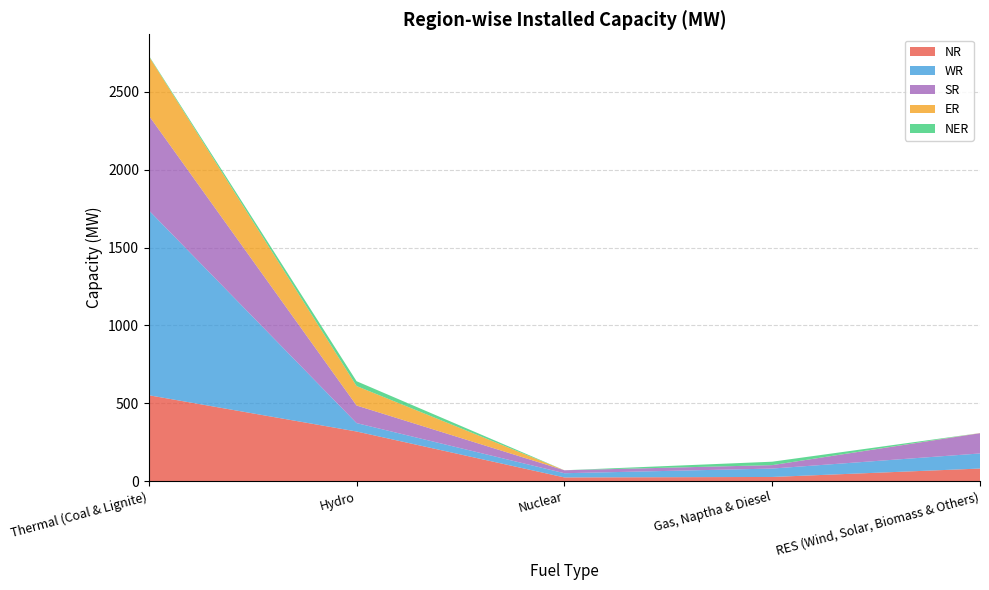

Reading left to right, extract all data points from this chart.

NR: Thermal (Coal & Lignite)=551	Hydro=318	Nuclear=23	Gas, Naptha & Diesel=26	RES (Wind, Solar, Biomass & Others)=80
WR: Thermal (Coal & Lignite)=1188	Hydro=54	Nuclear=27	Gas, Naptha & Diesel=54	RES (Wind, Solar, Biomass & Others)=97
SR: Thermal (Coal & Lignite)=609	Hydro=113	Nuclear=19	Gas, Naptha & Diesel=22	RES (Wind, Solar, Biomass & Others)=130
ER: Thermal (Coal & Lignite)=381	Hydro=125	Nuclear=0	Gas, Naptha & Diesel=0	RES (Wind, Solar, Biomass & Others)=1
NER: Thermal (Coal & Lignite)=4	Hydro=31	Nuclear=0	Gas, Naptha & Diesel=22	RES (Wind, Solar, Biomass & Others)=0